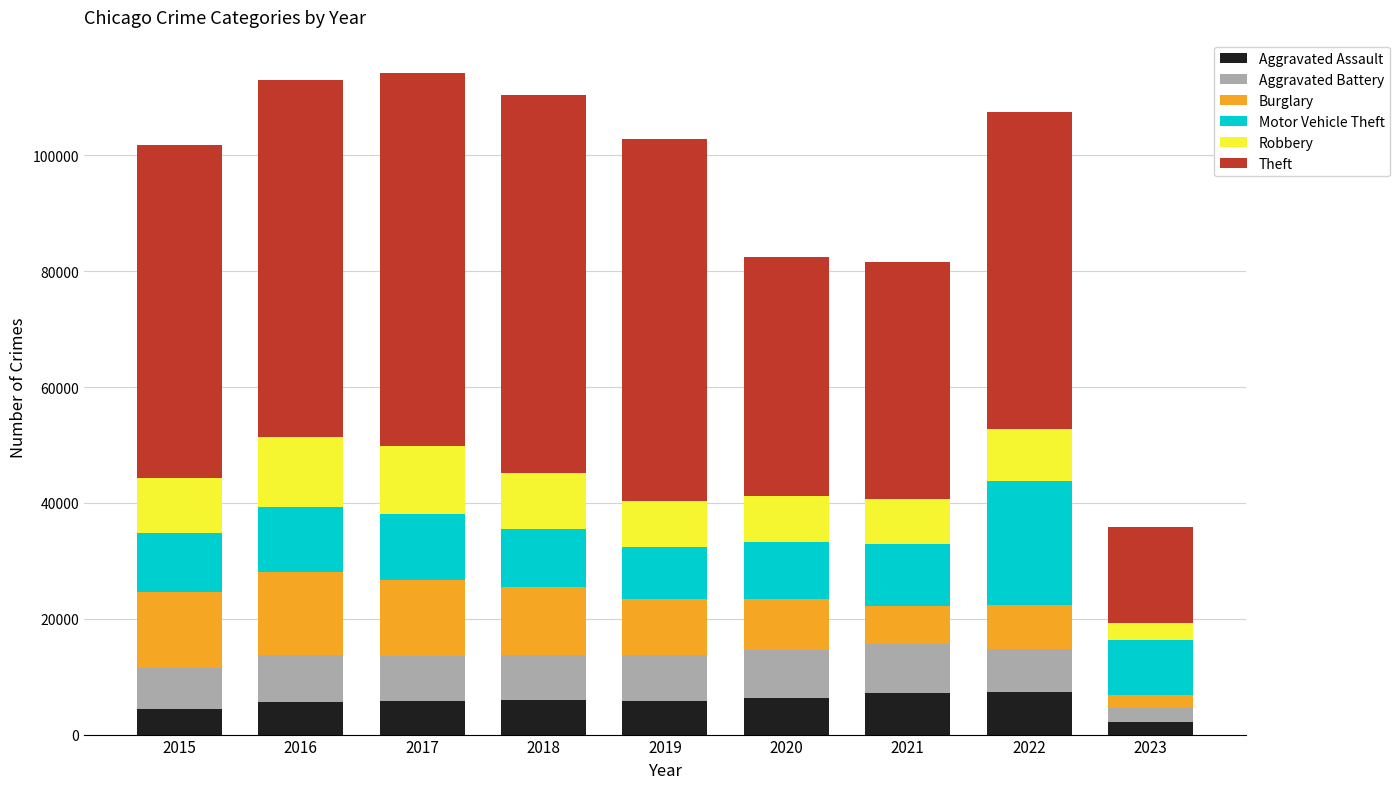

Between 2015 and 2019, which is larger?

2019